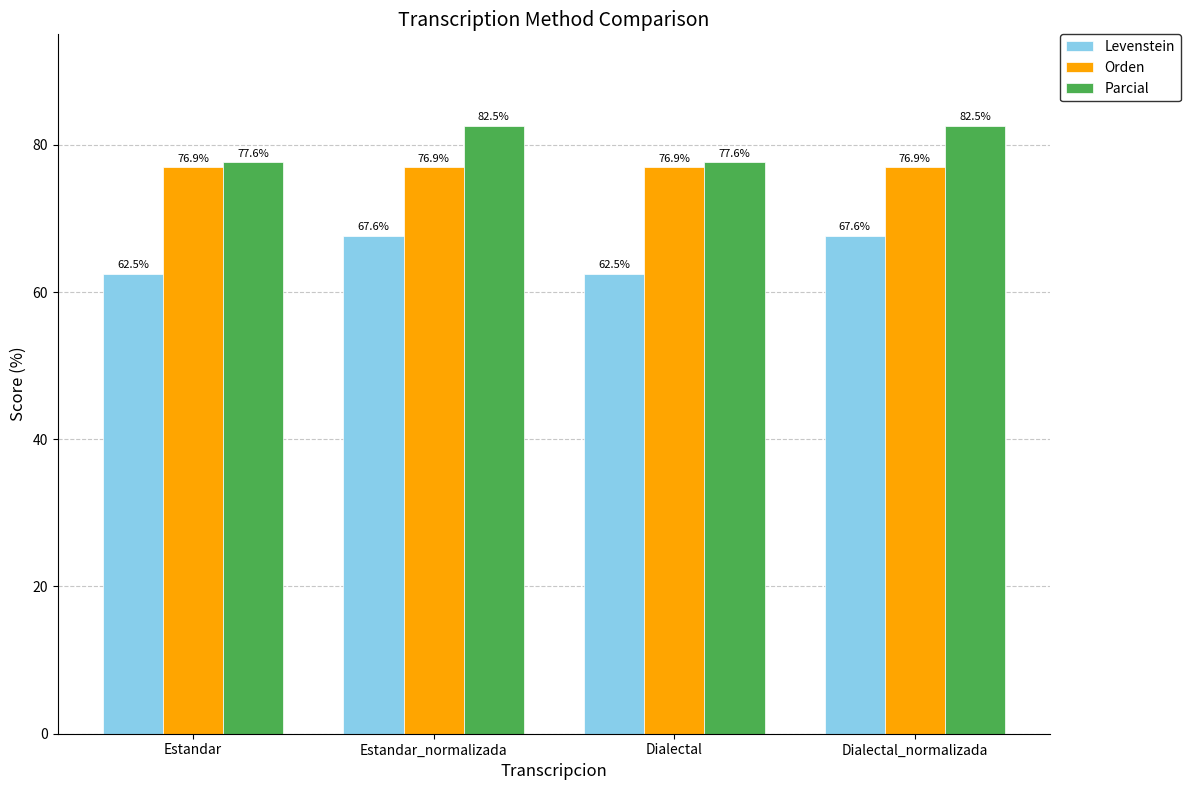

What is the total value across all series at Dialectal?

217.0